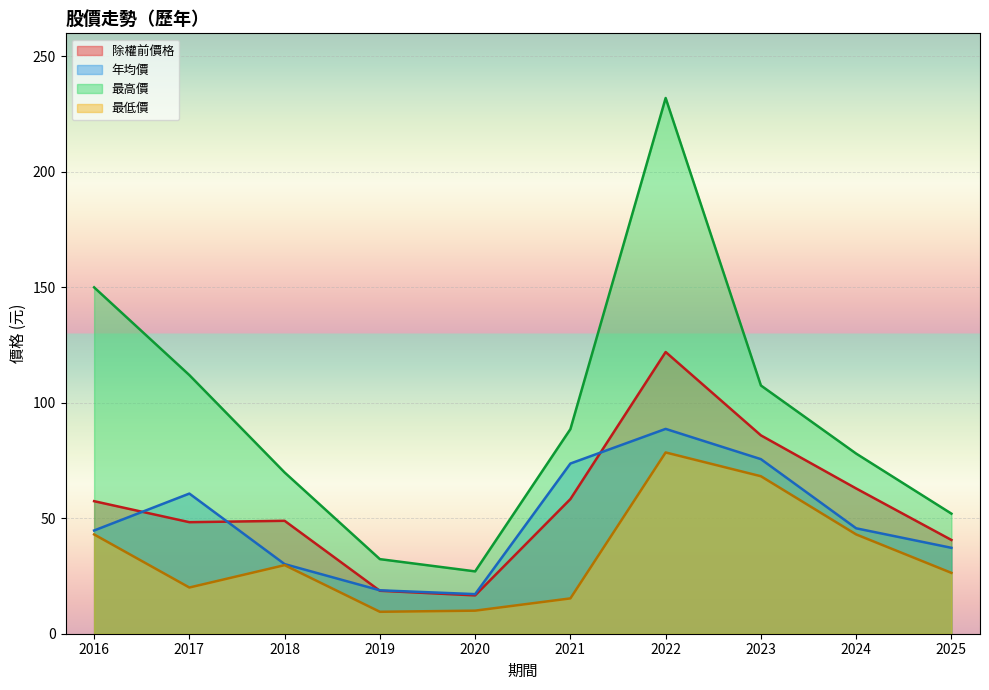

What is the spread (max minus min) of values at 2024?

35.0